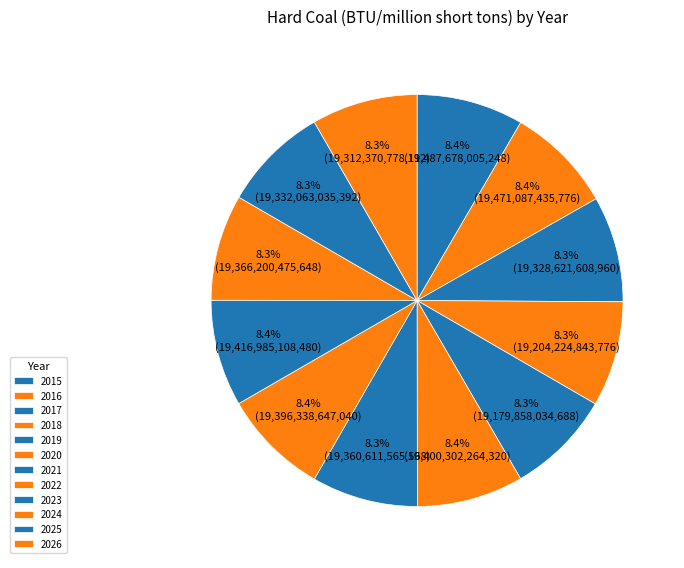

What is the change in value from 2017 to 2018?

-124399000000